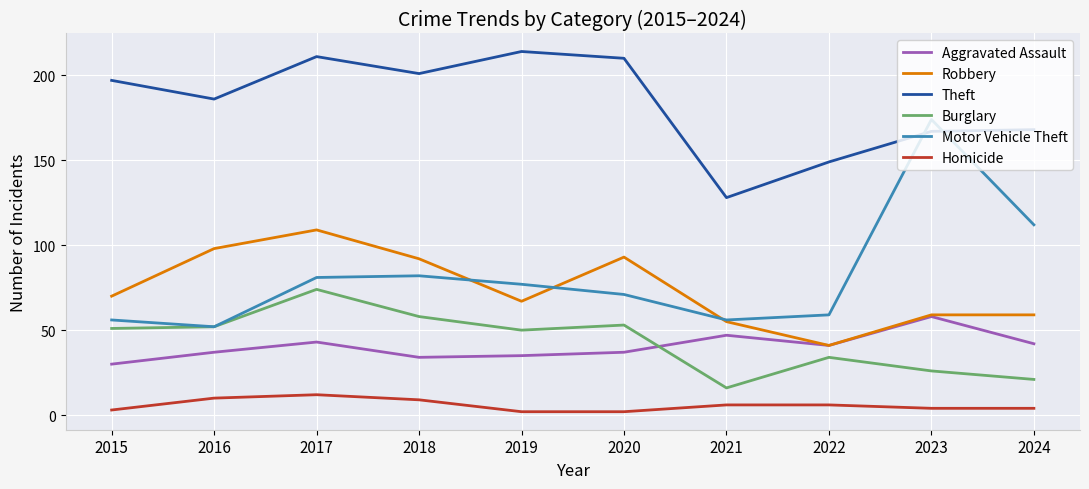

What value does the Burglary series have at 2017?

74